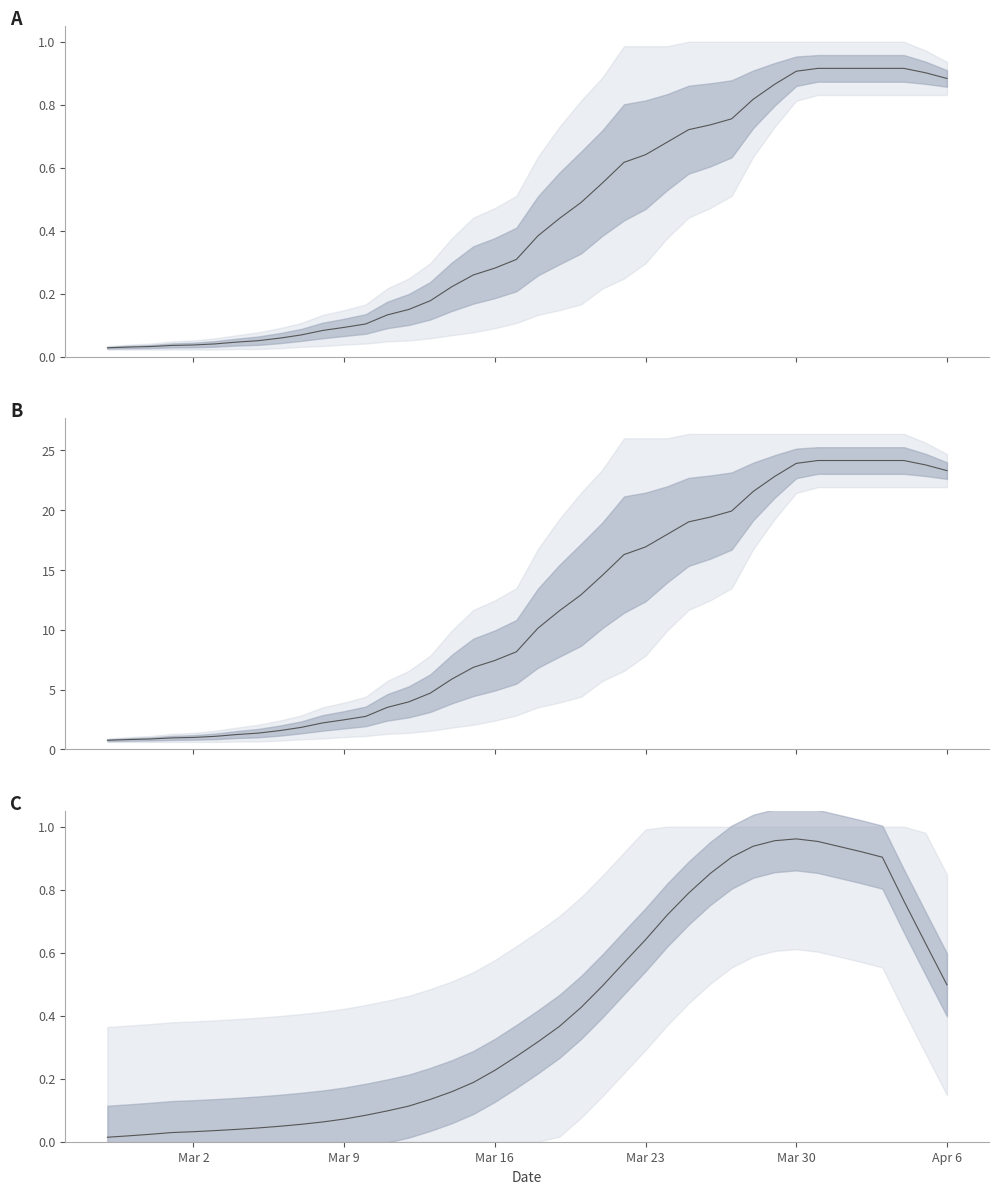

What is the difference between the maximum and minimum values?

23.4